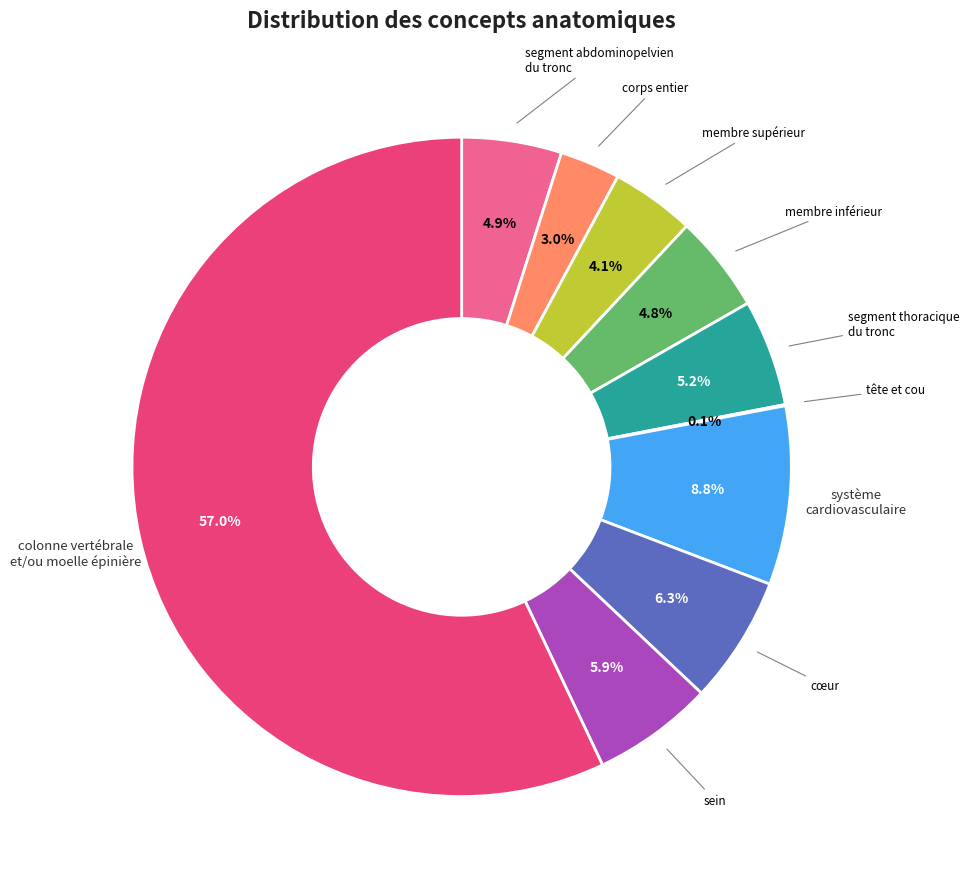

Is there any slice that represents more than half of the pie?

Yes